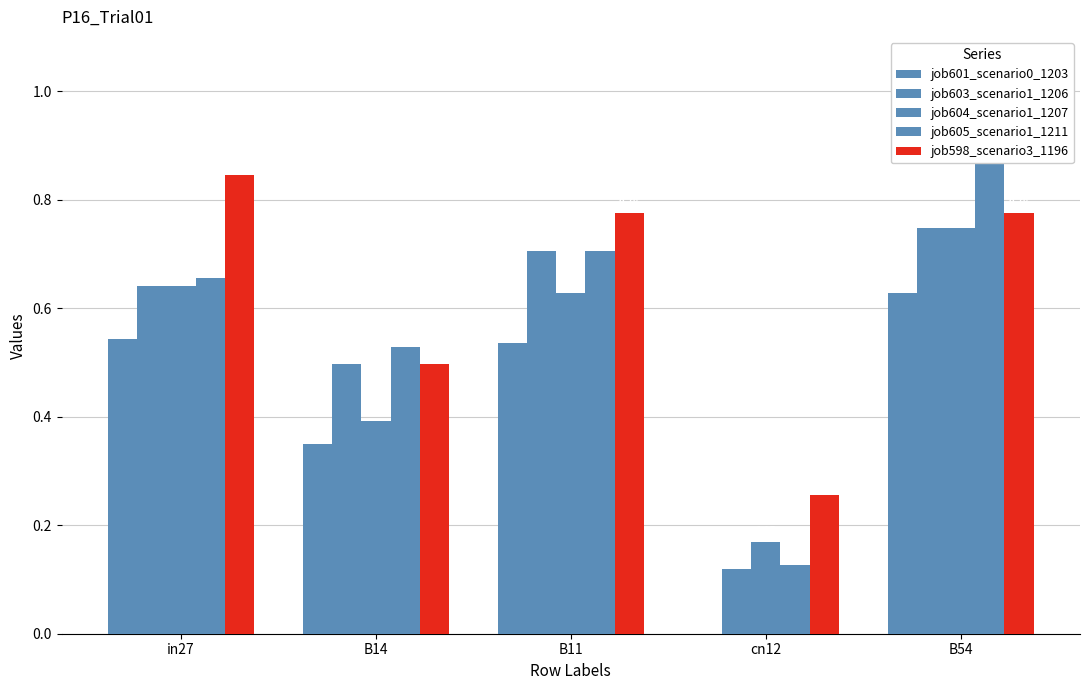

What is the value of the job604_scenario1_1207 bar at the 4th from the left?

0.2